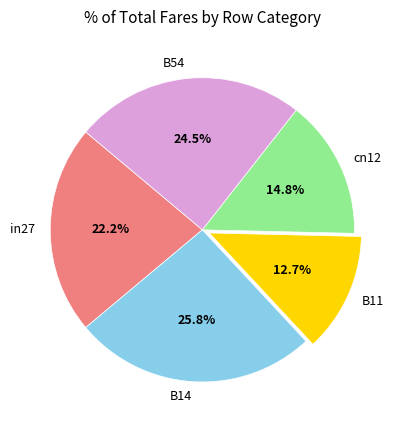

Which category has the biggest portion of the pie?

B14